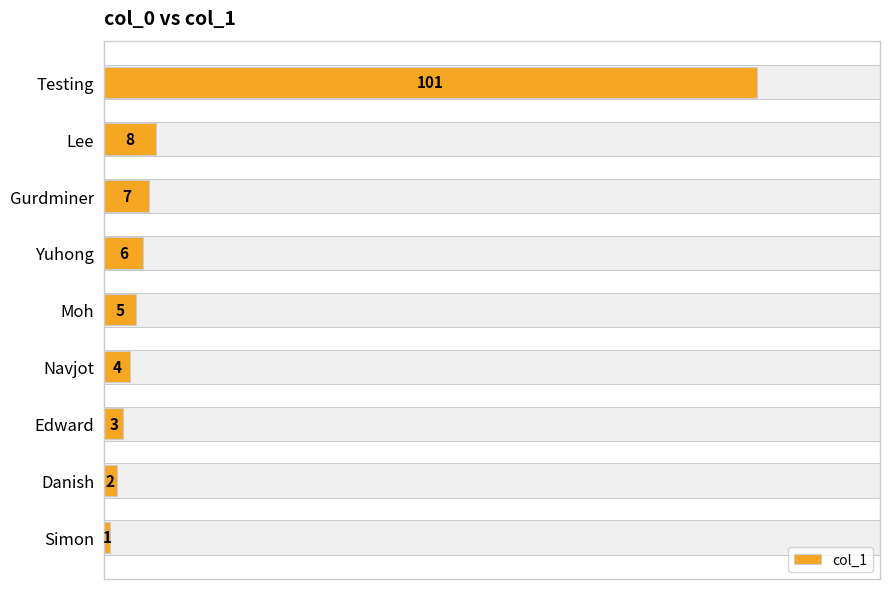

Does the chart contain any negative values?

No